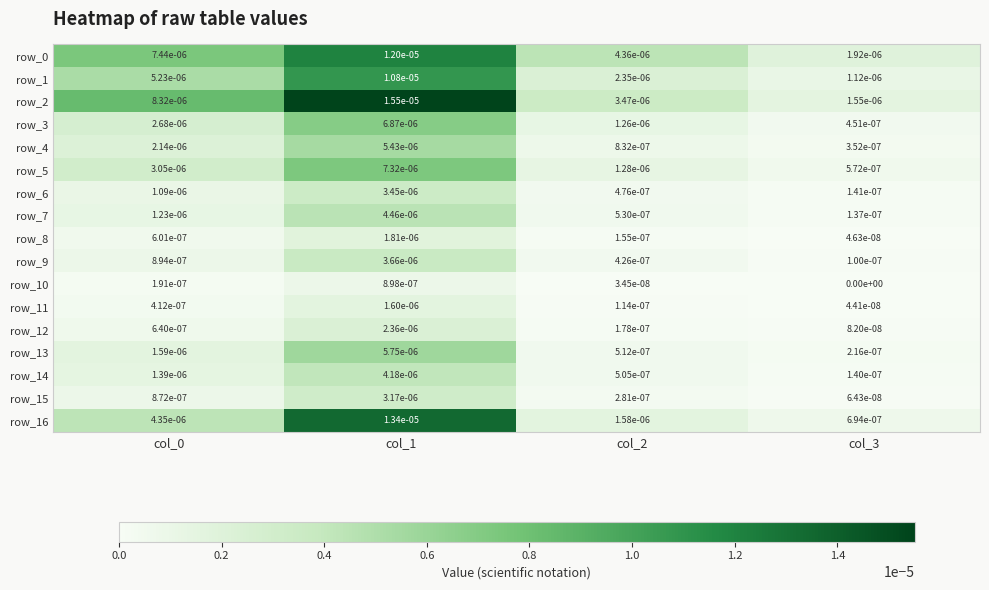

The row_12 series shows 0.0 at col_0. True or false?

True